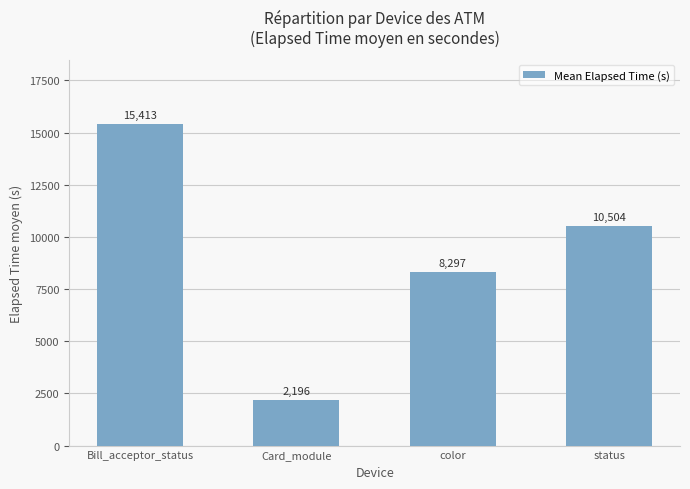

What is the maximum value shown in the chart?

15413